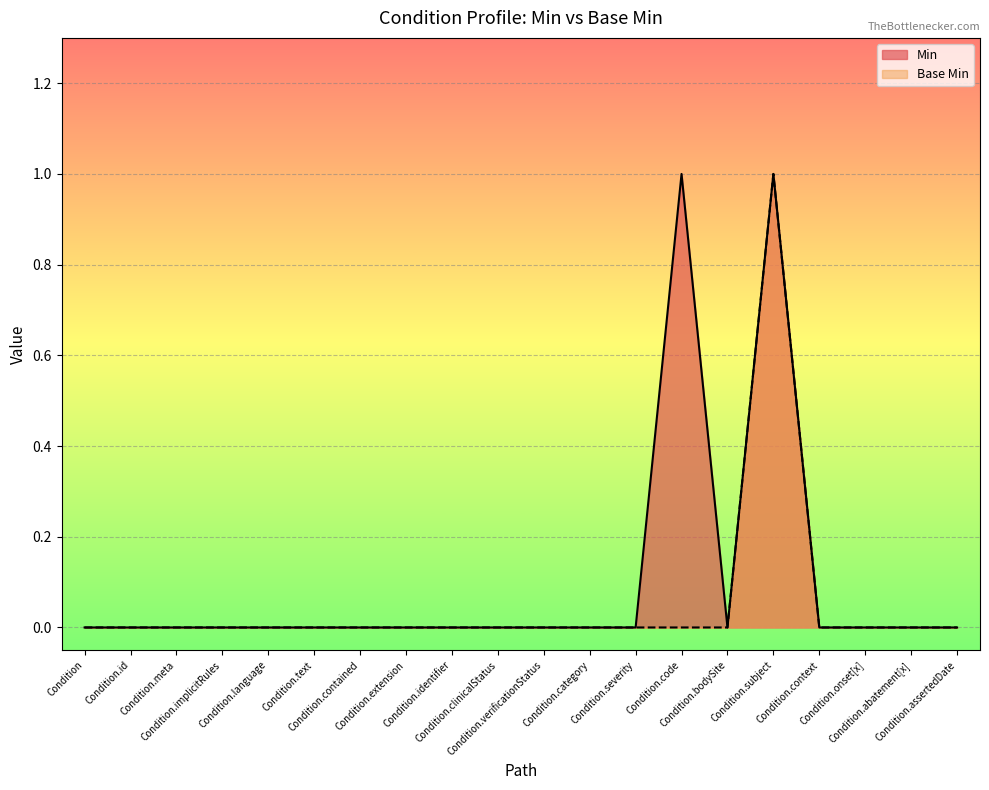

How many Min values are between 0 and 1?

20